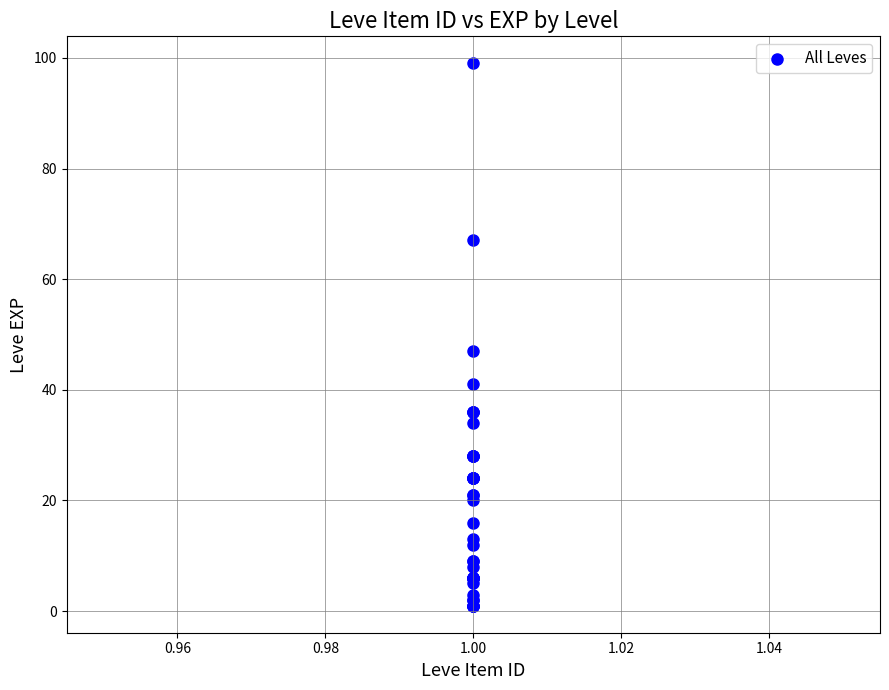

What Y value in the scatter plot is closest to 50?

47